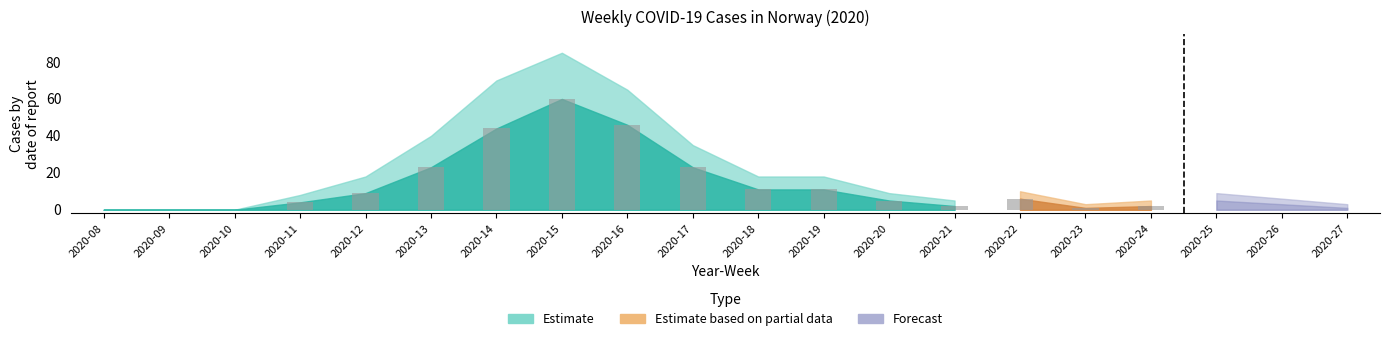

Reading right to left, transcribe all the data shown in this chart.

n: 2020-27=1	2020-26=3	2020-25=5	2020-24=2	2020-23=1	2020-22=6	2020-21=2	2020-20=5	2020-19=11	2020-18=11	2020-17=23	2020-16=46	2020-15=60	2020-14=44	2020-13=23	2020-12=9	2020-11=4	2020-10=0	2020-09=0	2020-08=0
n_upper: 2020-27=3	2020-26=6	2020-25=9	2020-24=5	2020-23=3	2020-22=10	2020-21=5	2020-20=9	2020-19=18	2020-18=18	2020-17=35	2020-16=65	2020-15=85	2020-14=70	2020-13=40	2020-12=18	2020-11=8	2020-10=0	2020-09=0	2020-08=0